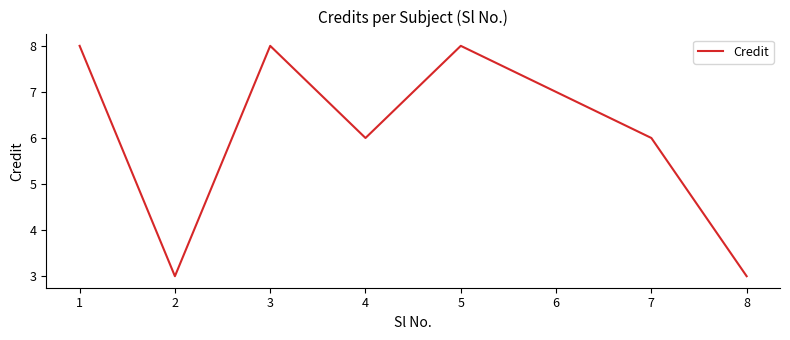

What is the maximum value shown in the chart?

8